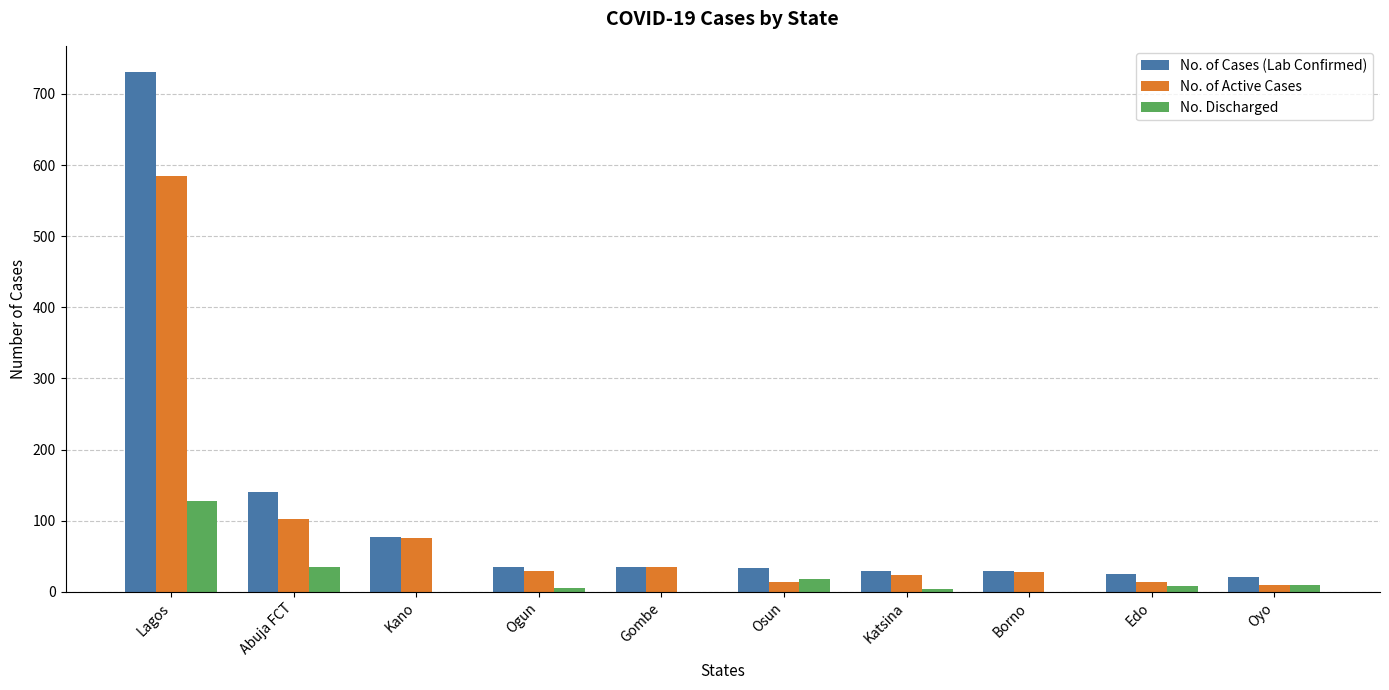

Count the number of data series in this chart.

3